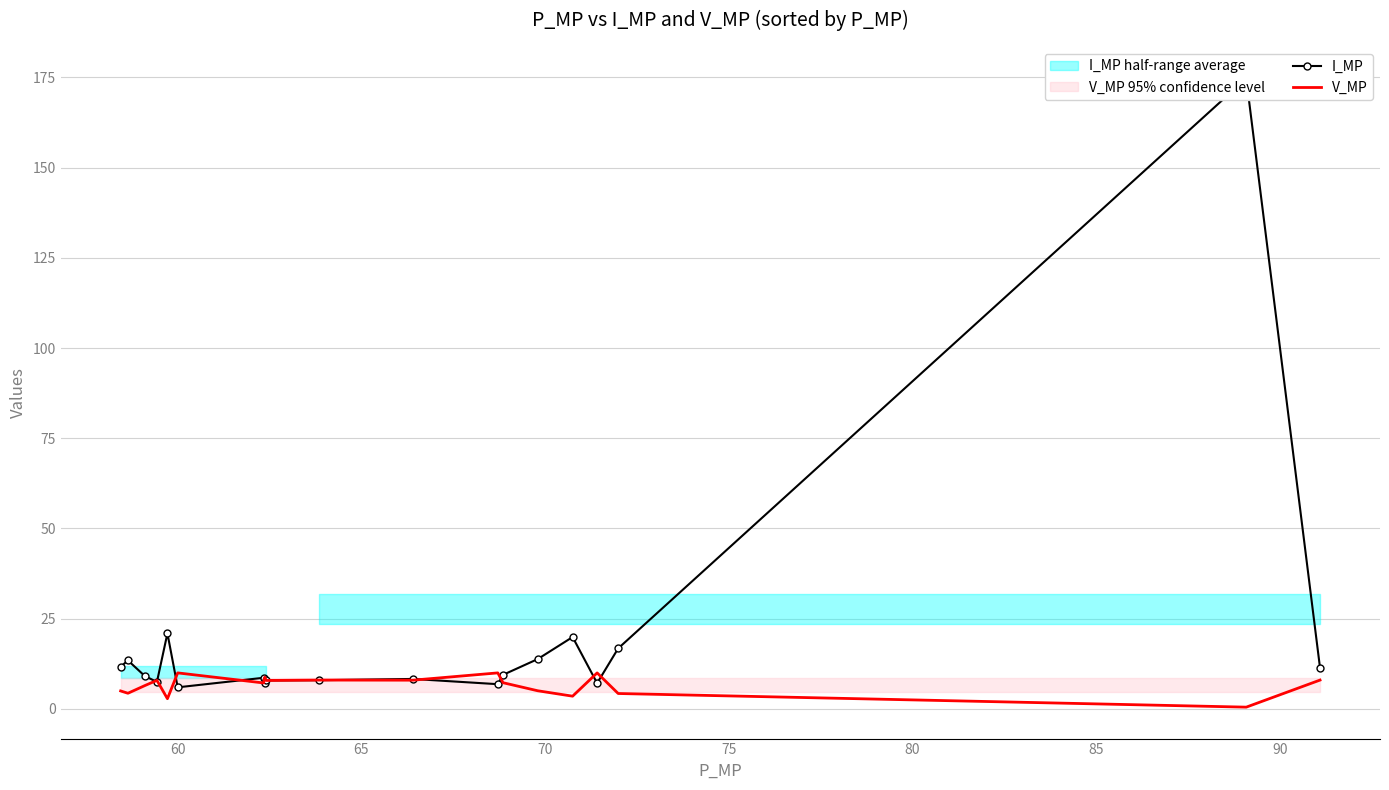

What is the maximum value for V_MP?

10.0